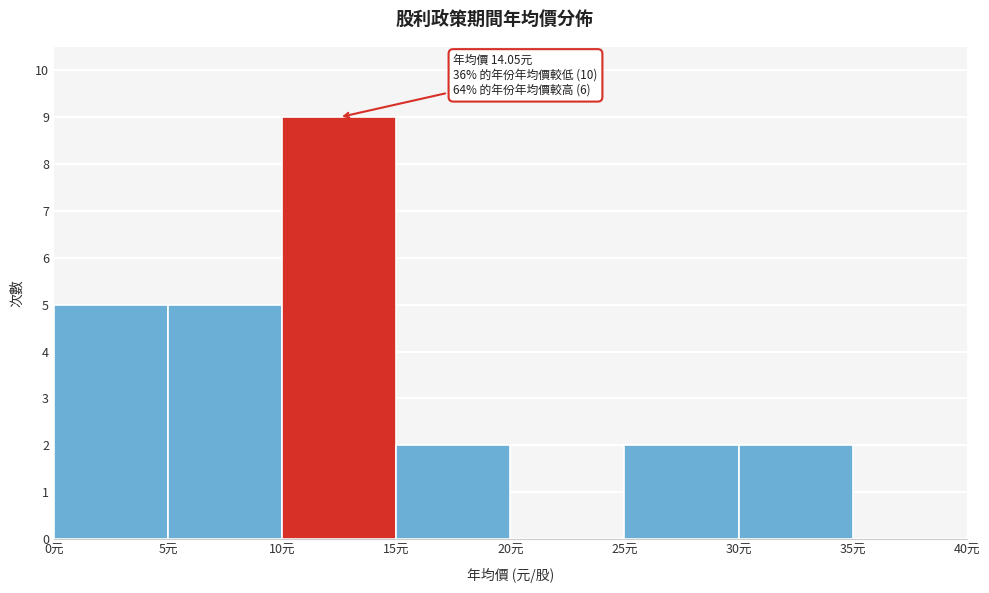

Over which range of the x-axis is the bar tallest?

10 to 15